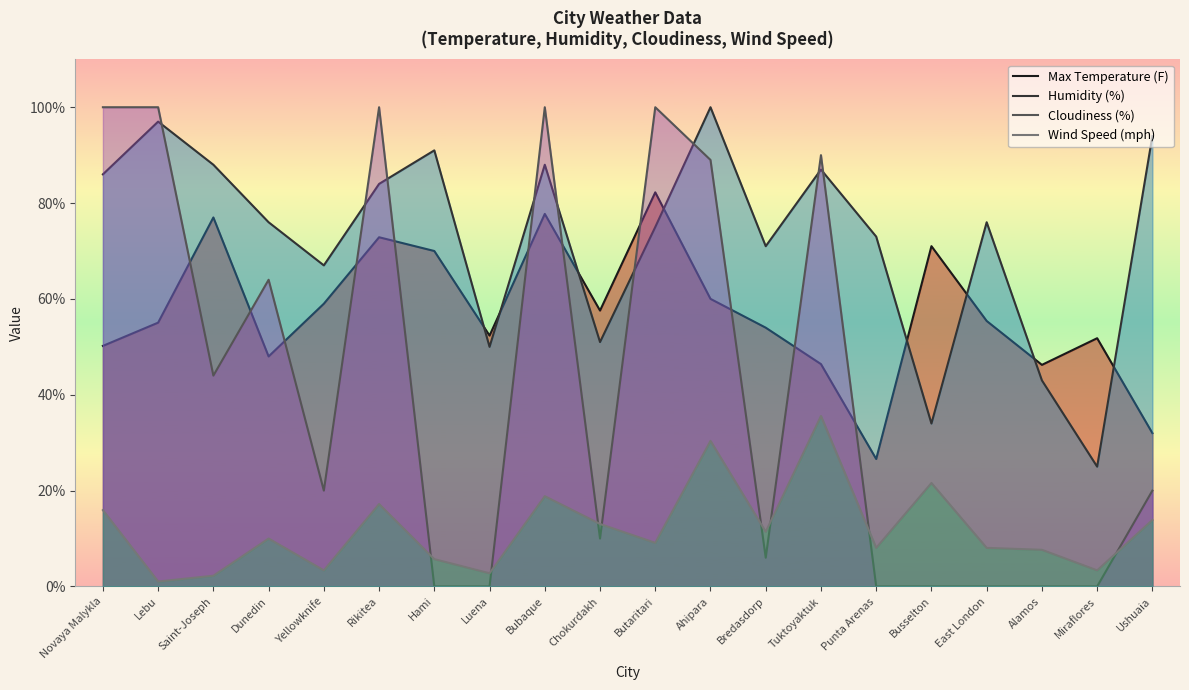

At which category is the sum across all series the highest?

Bubaque